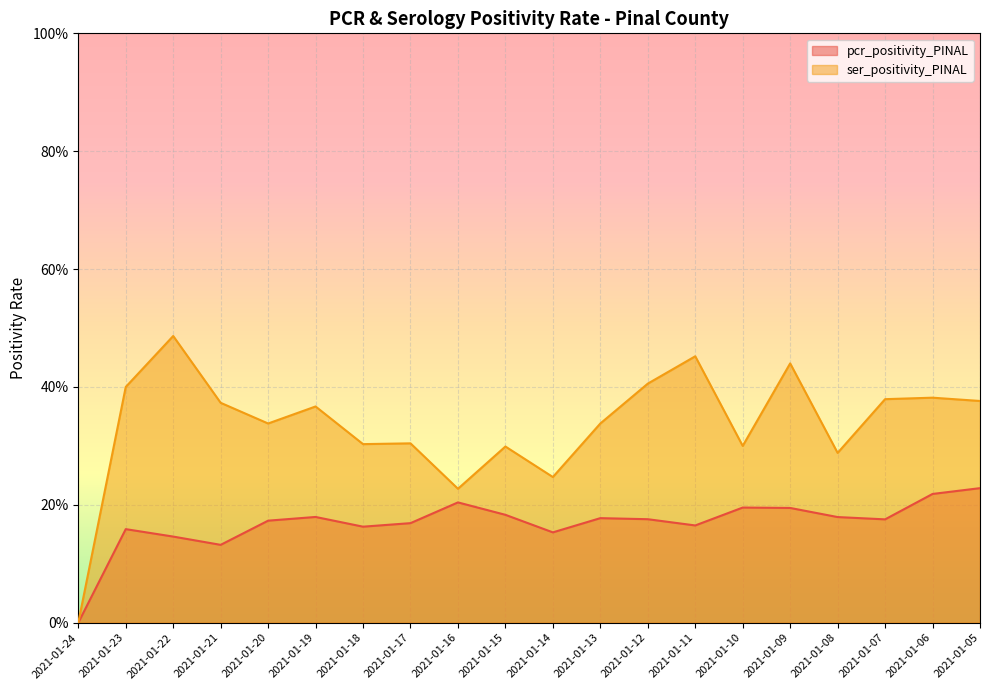

What is the sum of all pcr_positivity_PINAL values?

3.4